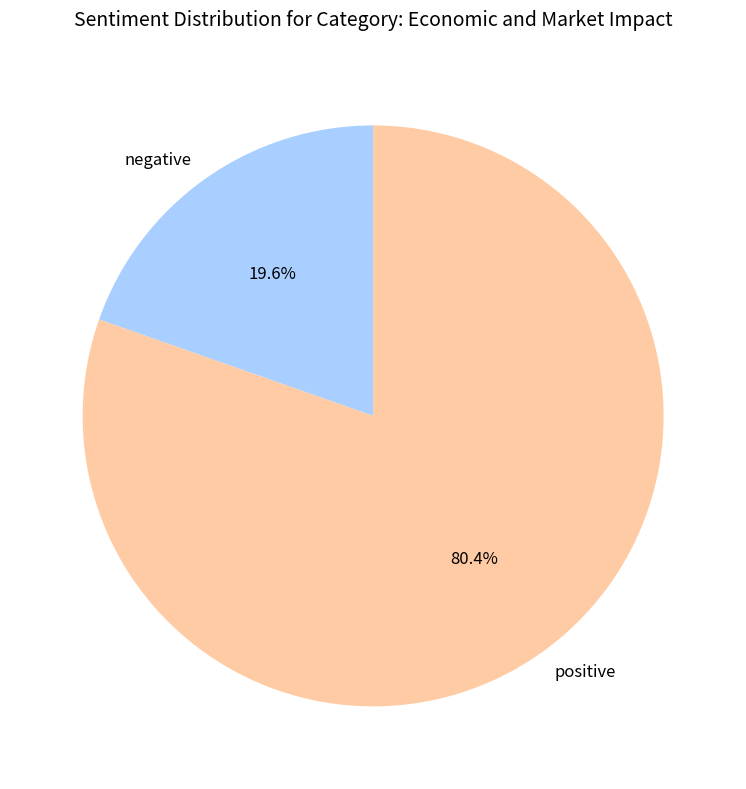

Rank the categories by value from highest to lowest.

positive, negative